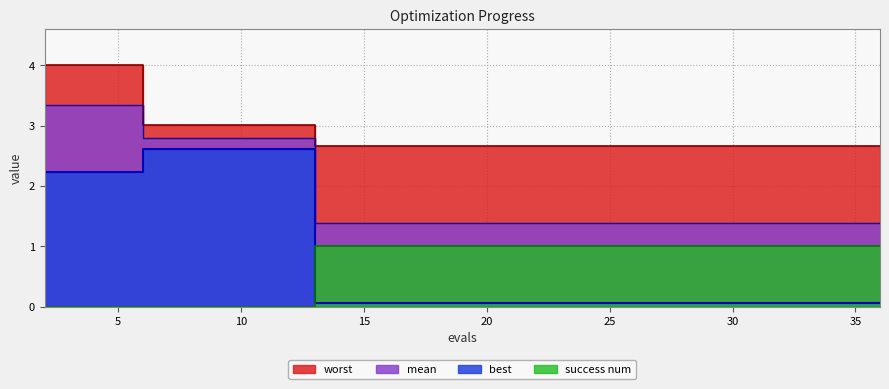

True or false: best has more than 1 interior local peaks.

False